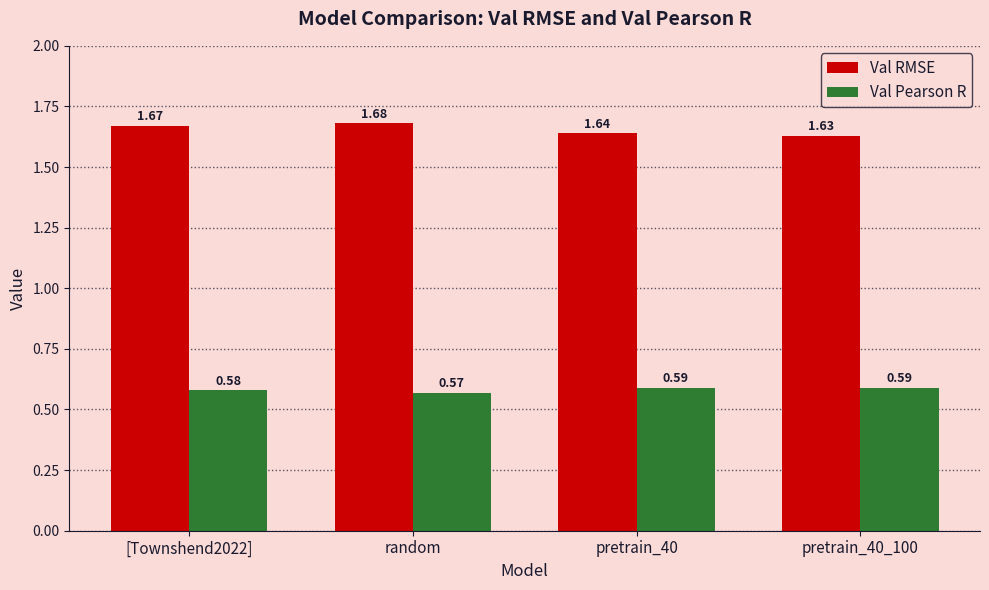

Which category has the lowest value in the Val Pearson R series?

random